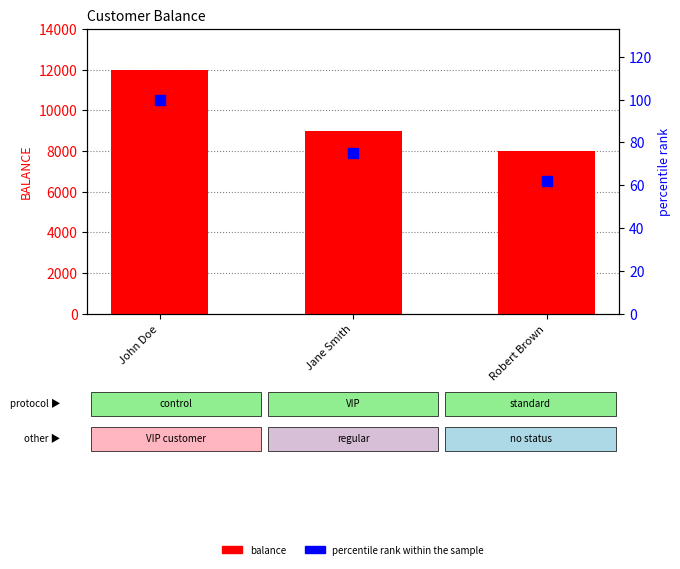

At how many categories does at least one series exceed 2789?

3